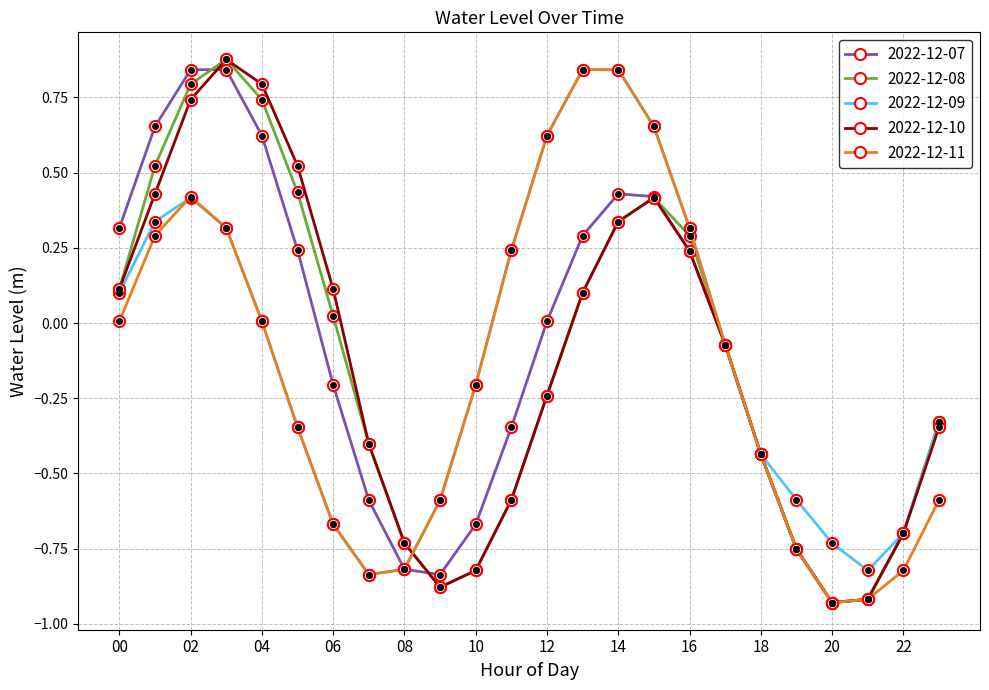

What is the value of the 2022-12-11 point at the 10th from the left?

-0.6